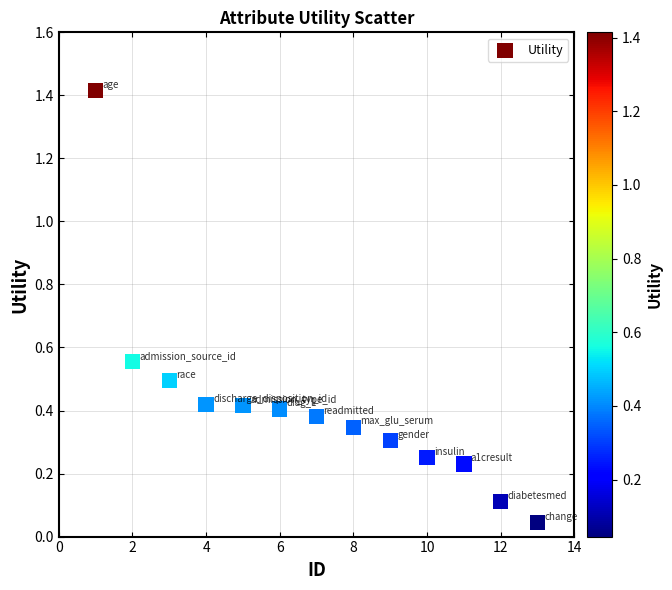

What is the range of X values (max minus min)?

12.0